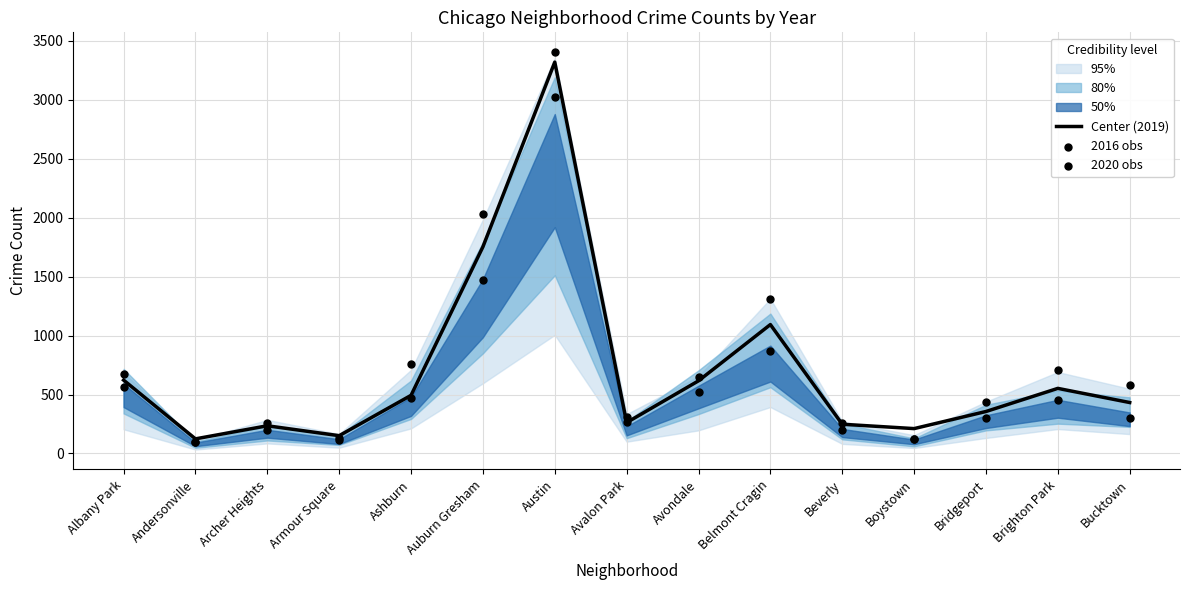

Which series has the largest Y range (max minus min)?

2016 obs